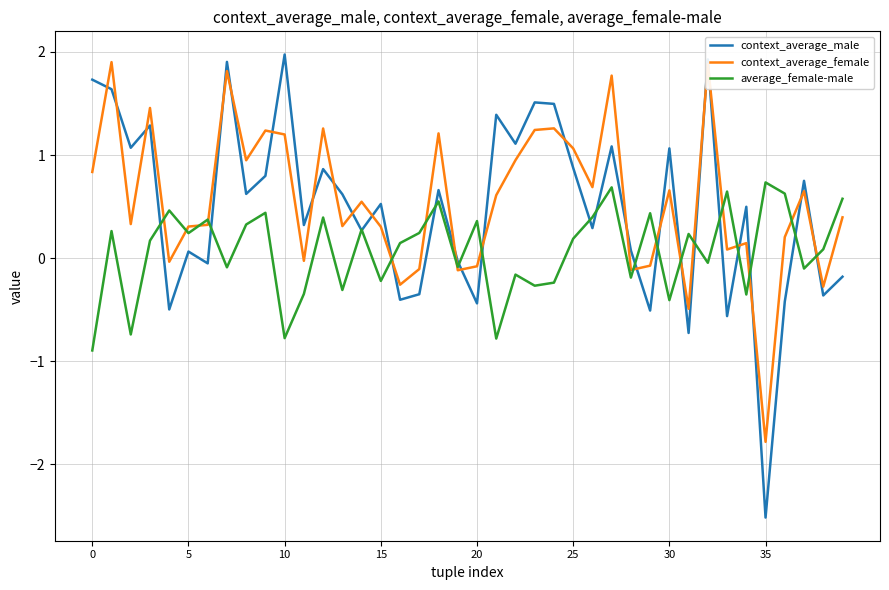

Does the chart display data point markers on the line(s)?

No